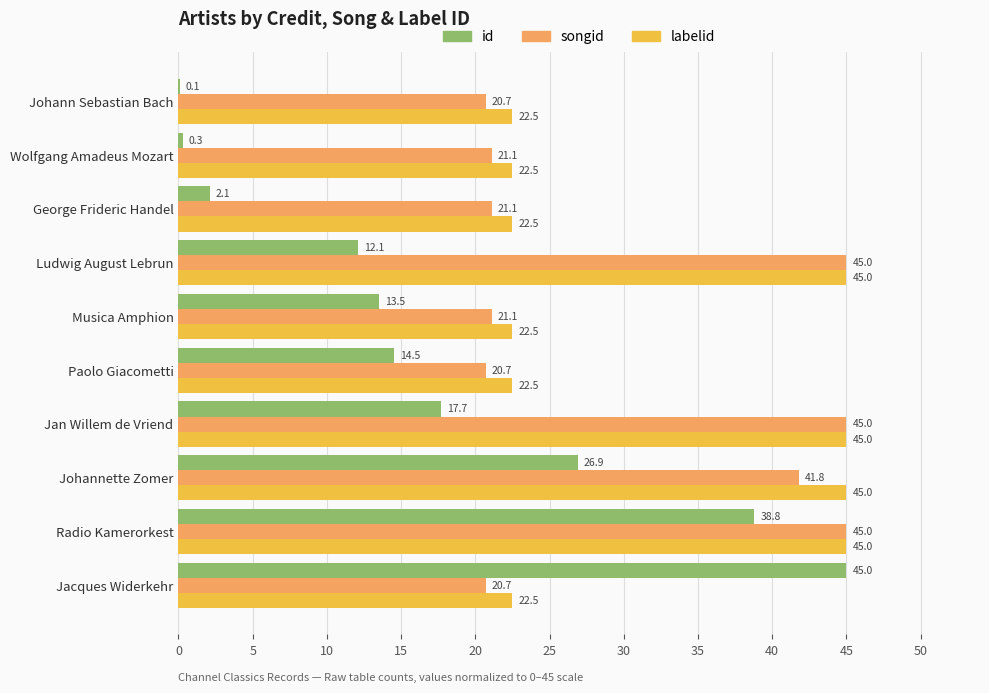

Count the number of categories in the chart.

10